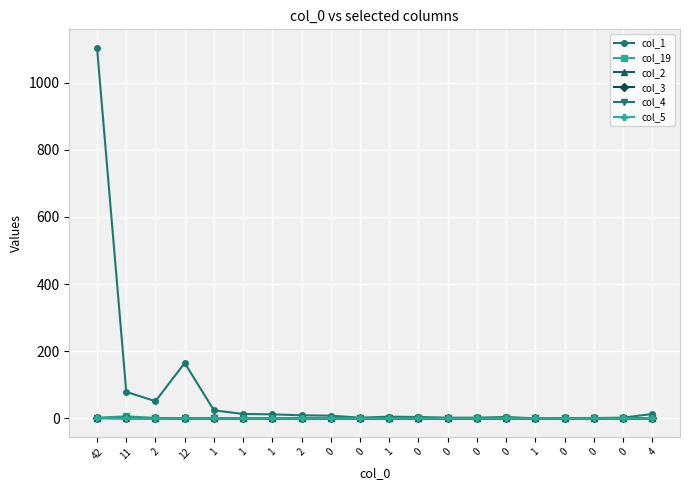

Reading left to right, extract all data points from this chart.

col_1: 42=1104	11=79	2=51	12=165	1=24	1=13	1=12	2=9	0=8	0=2	1=5	0=4	0=2	0=2	0=4	1=0	0=1	0=1	0=2	4=13
col_19: 42=2	11=6	2=1	12=0	1=0	1=0	1=0	2=0	0=0	0=0	1=0	0=0	0=0	0=0	0=0	1=0	0=0	0=0	0=0	4=0
col_2: 42=1	11=2	2=1	12=0	1=0	1=0	1=0	2=0	0=0	0=0	1=0	0=0	0=0	0=0	0=0	1=0	0=0	0=0	0=0	4=0
col_3: 42=1	11=0	2=0	12=0	1=0	1=0	1=0	2=0	0=0	0=0	1=0	0=0	0=0	0=0	0=0	1=0	0=0	0=0	0=0	4=0
col_4: 42=1	11=0	2=0	12=0	1=0	1=0	1=0	2=0	0=0	0=0	1=0	0=0	0=0	0=0	0=0	1=0	0=0	0=0	0=0	4=0
col_5: 42=1	11=0	2=0	12=0	1=0	1=0	1=0	2=0	0=0	0=0	1=0	0=0	0=0	0=0	0=0	1=0	0=0	0=0	0=0	4=0